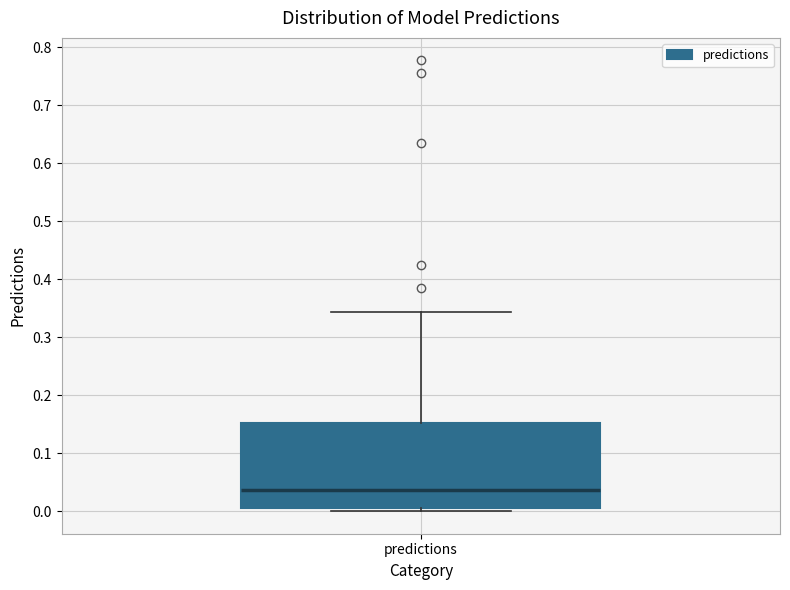

Where does the upper whisker of the box for predictions end on the y-axis? The values are not printed on the chart, so give them approximately, as read against the axis.

0.34